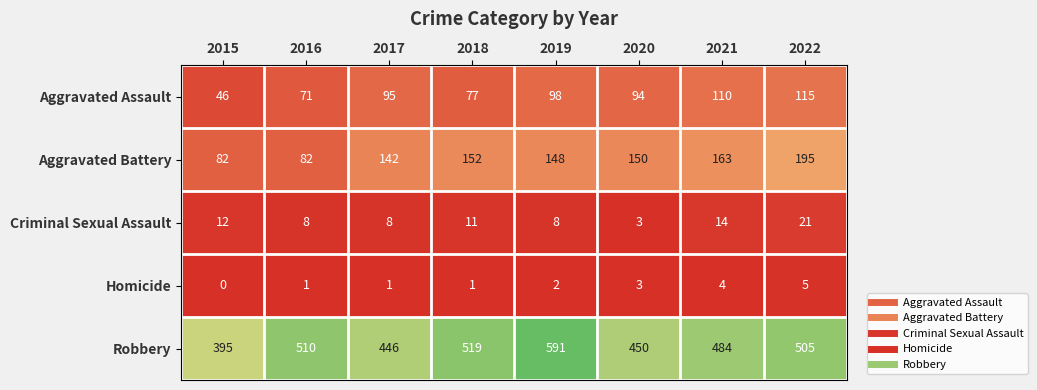

What value does the Homicide series have at 2022?

5